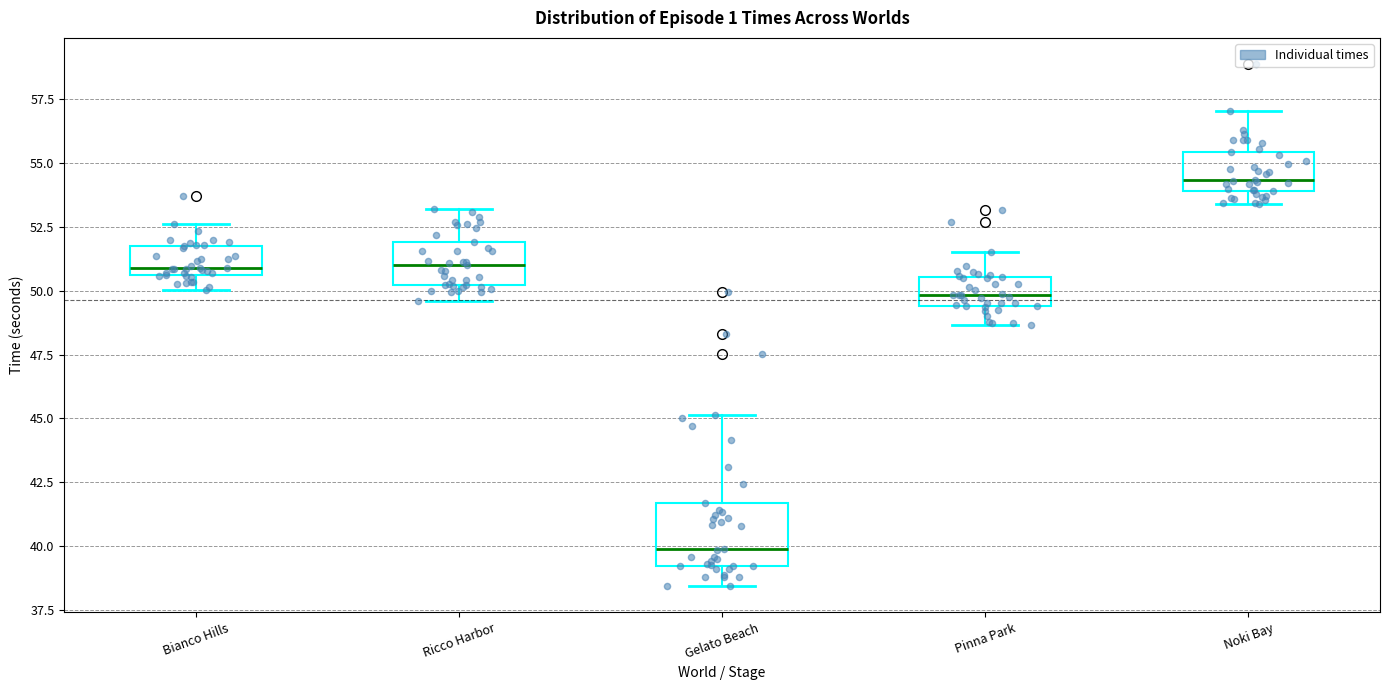

Which box is the tallest, from its lower edge to its upper edge?

Gelato Beach